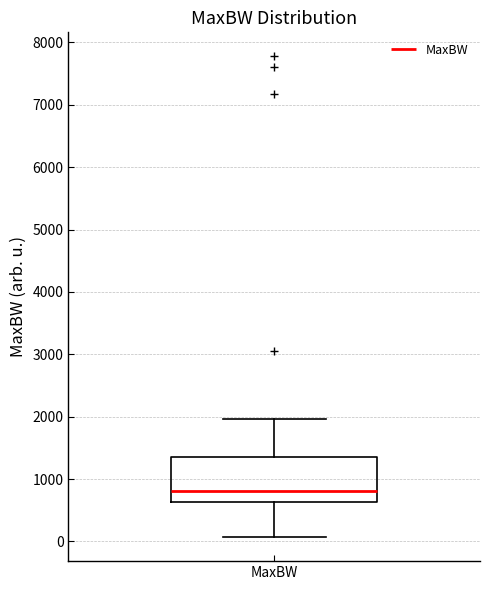

Where does the upper whisker of the box for MaxBW end on the y-axis? The values are not printed on the chart, so give them approximately, as read against the axis.

2000